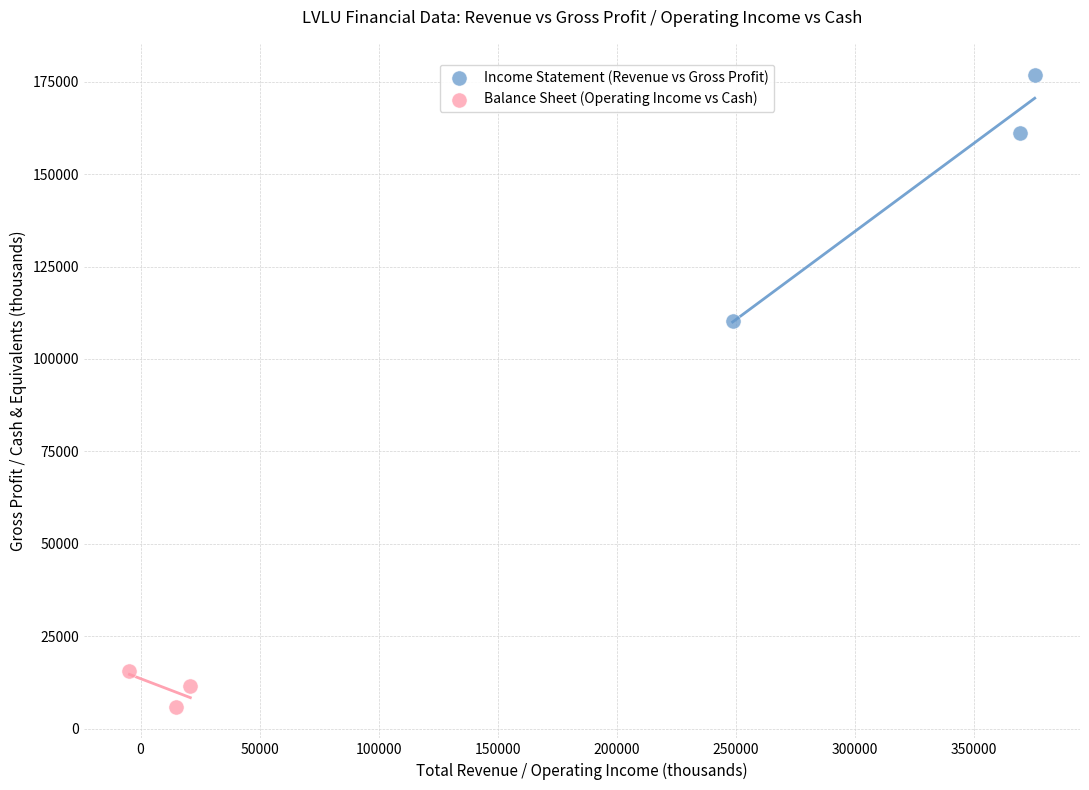

Which series contains the lowest Y value?

Balance Sheet (Operating Income vs Cash)